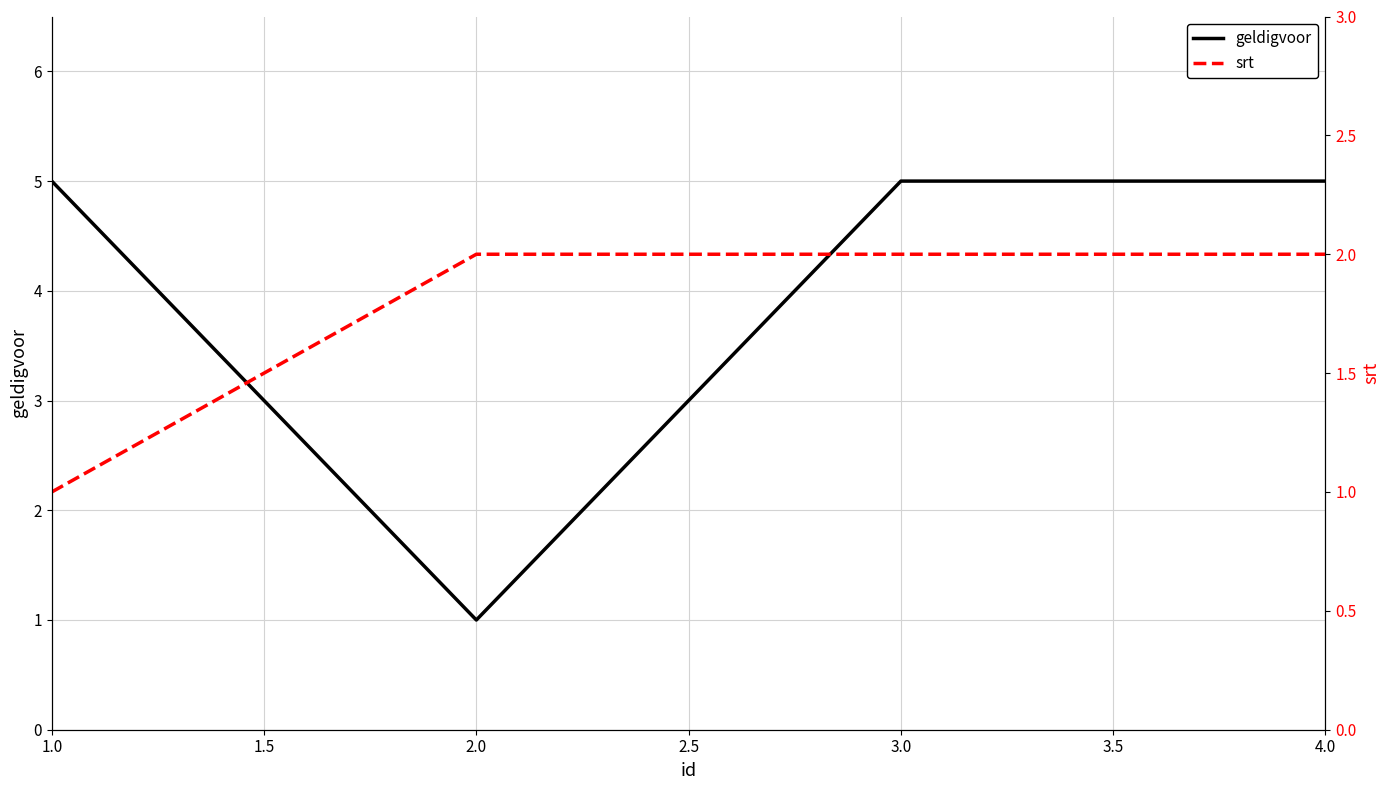

What is the average value of the geldigvoor series?

4